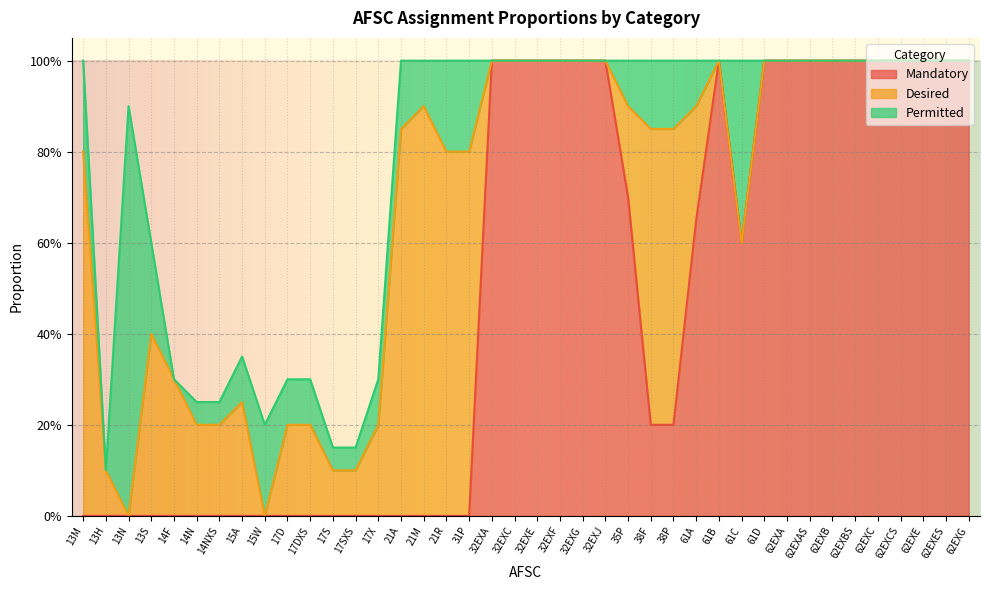

What is the difference between the second highest and minimum values in the Mandatory series?

1.0